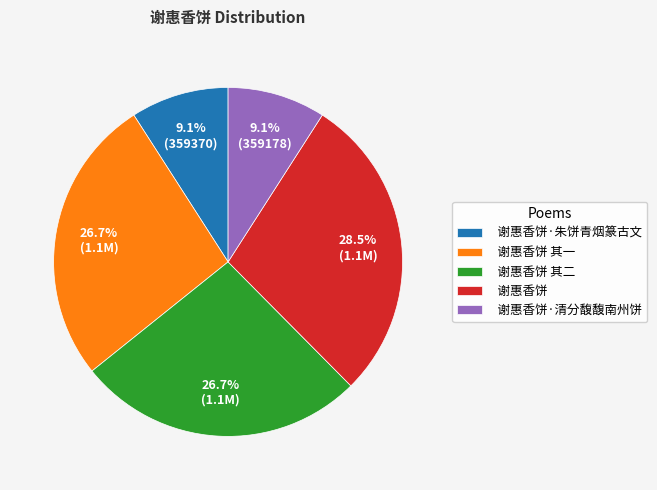

Does 谢惠香饼 其二 account for over 50% of the chart?

No